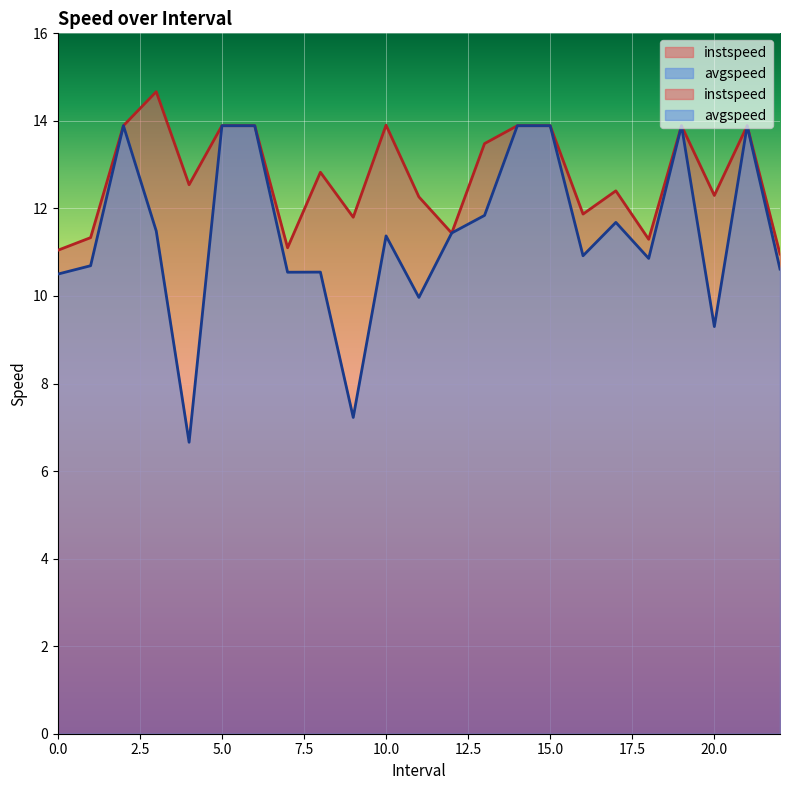

Which series has the widest spread of values?

avgspeed